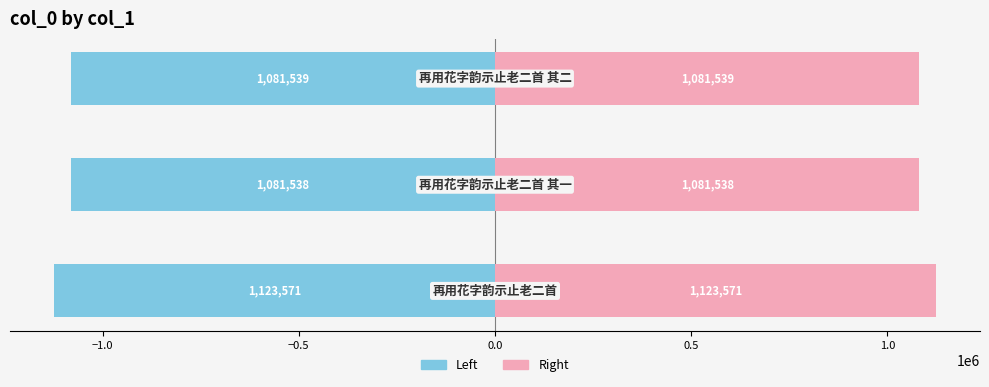

How many bars are there in each group?

2